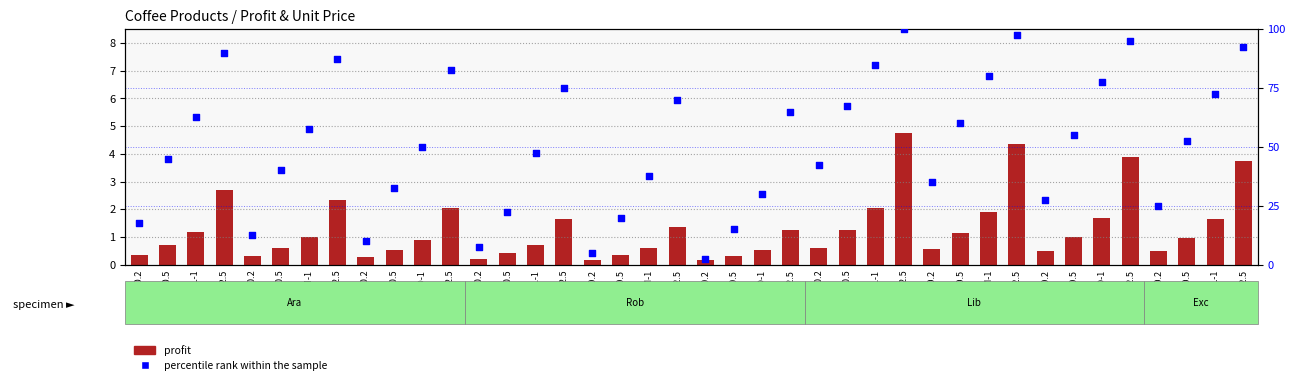

Which series reaches the minimum Y coordinate?

profit